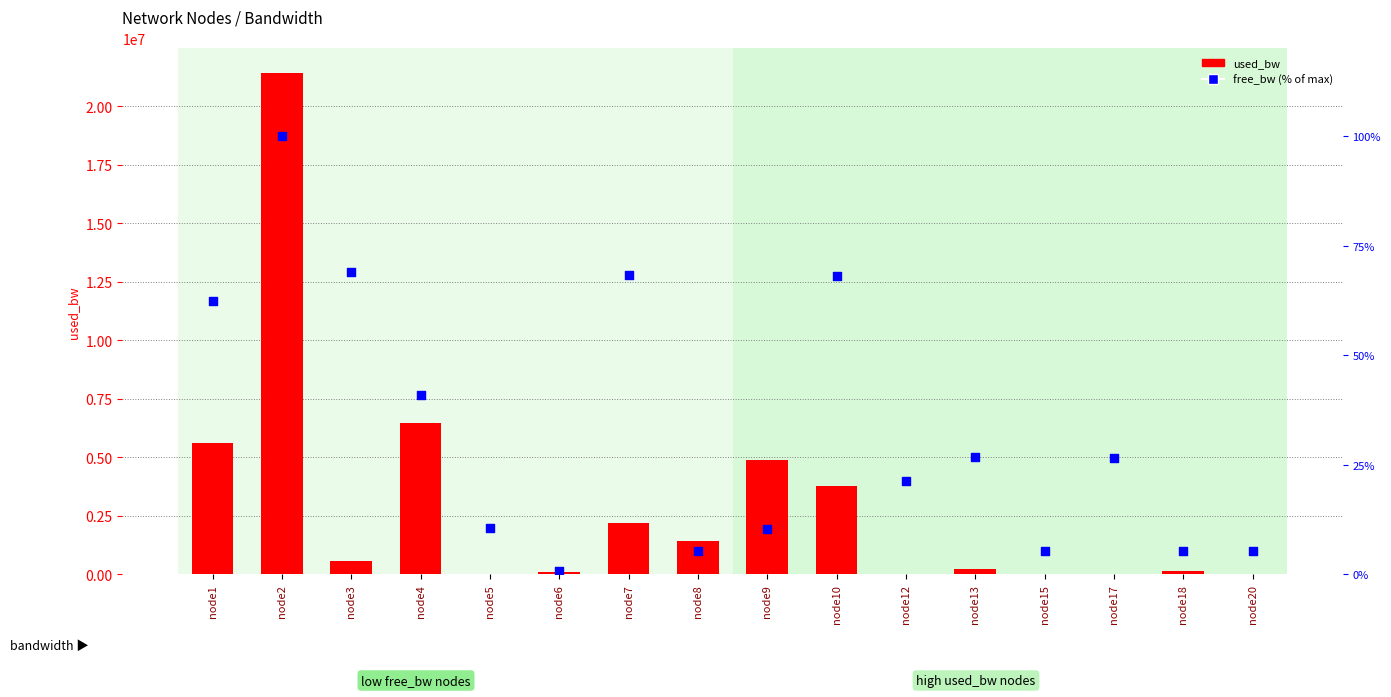

At how many categories does at least one series exceed 13999524?

1